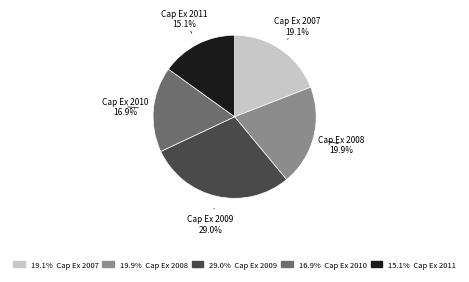

Between Cap Ex 2009 and Cap Ex 2007, which is larger?

Cap Ex 2009